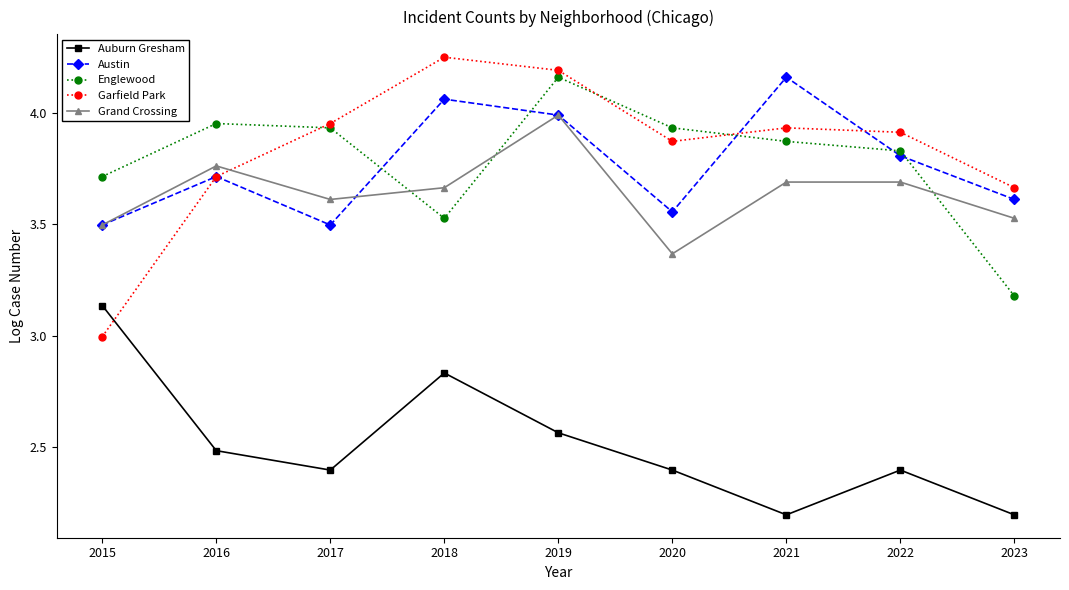

At how many categories does at least one series exceed 2?

9